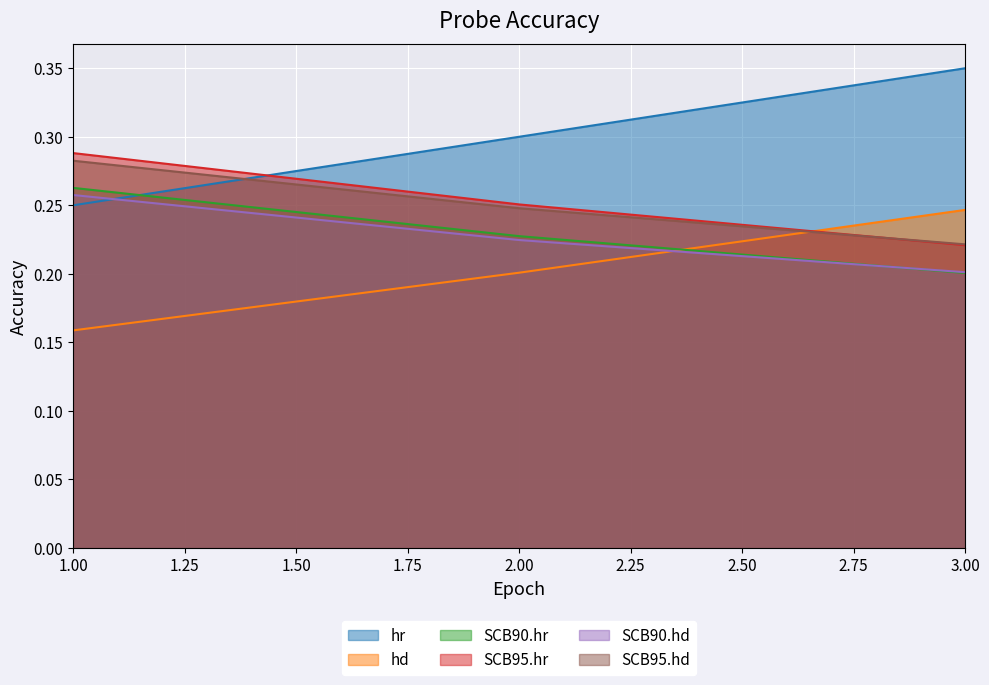

Rank the series by their maximum value, from highest to lowest.

hr, SCB95.hr, SCB95.hd, SCB90.hr, SCB90.hd, hd